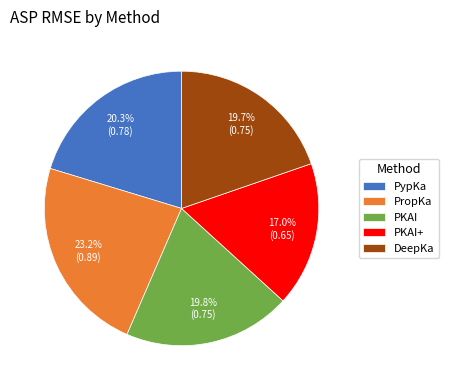

Which slice is the largest?

PropKa